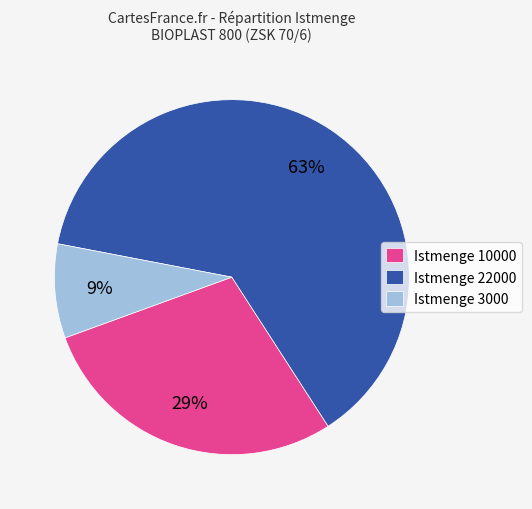

Does Istmenge 10000 account for over 50% of the chart?

No